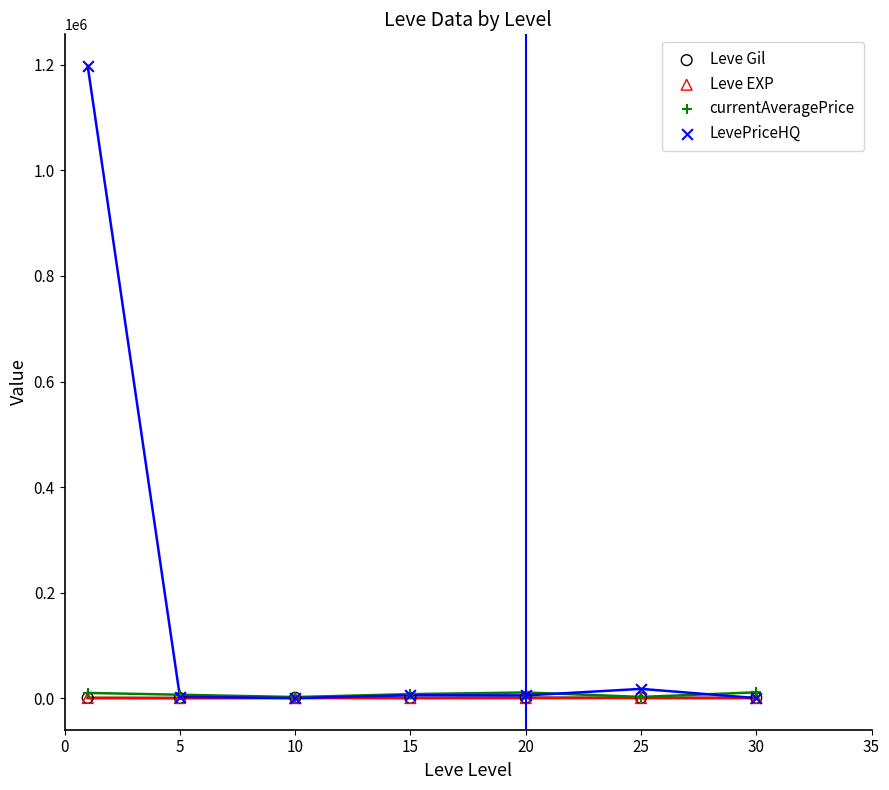

Which series reaches the maximum Y coordinate?

LevePriceHQ